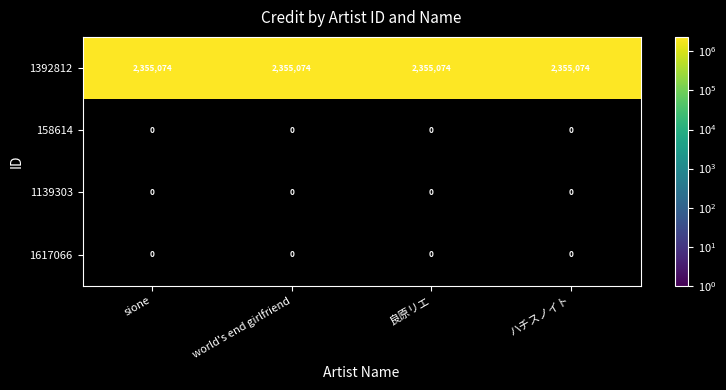

At how many categories does at least one series exceed 1585382?

4